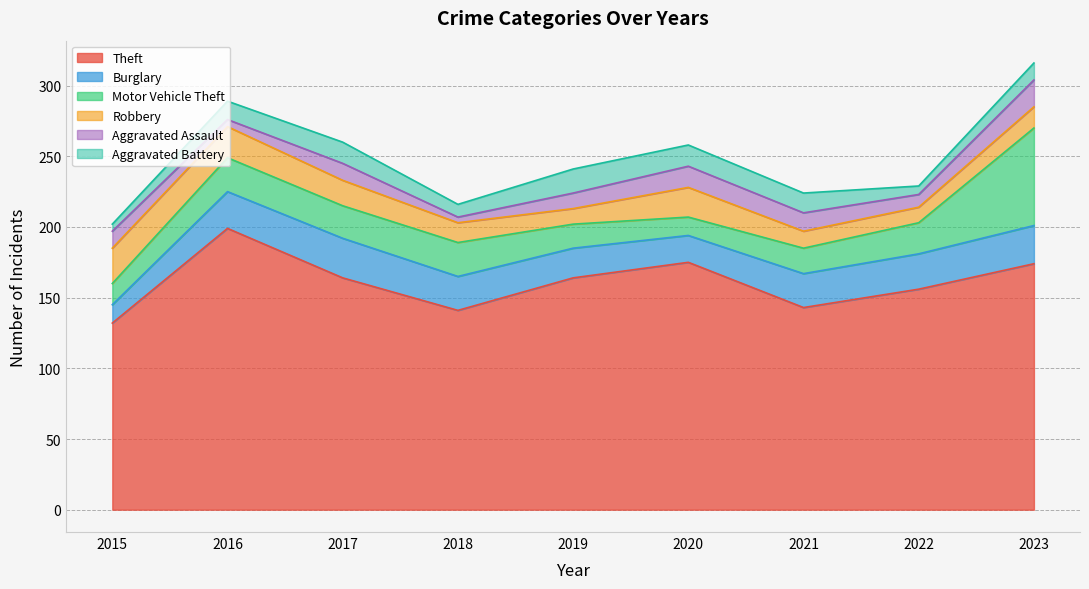

What is the difference between the maximum and minimum values in the Aggravated Assault series?

15